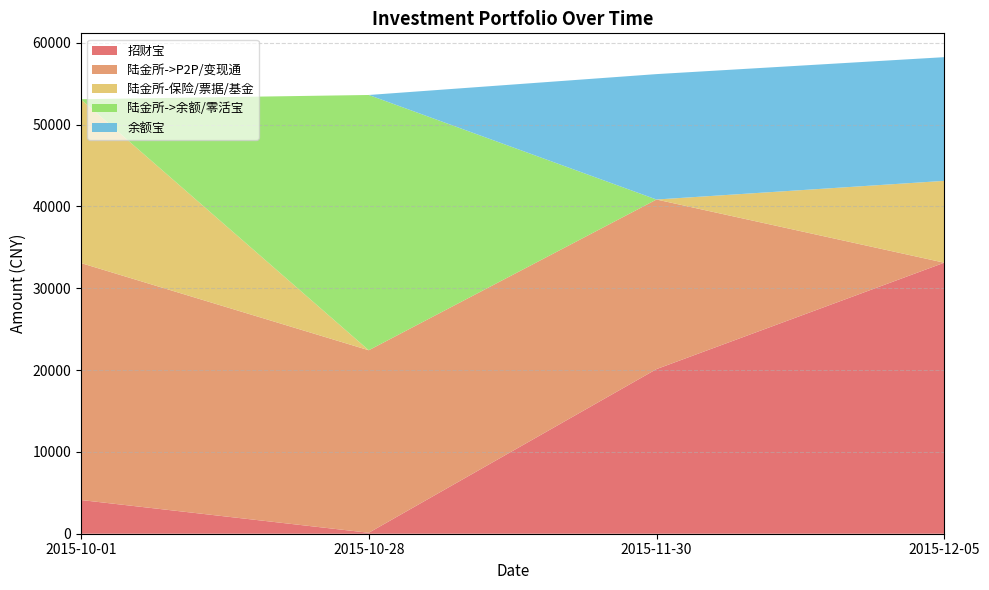

Reading left to right, transcribe all the data shown in this chart.

招财宝: 4117.0	117.0	20117.0	33117.0
陆金所->P2P/变现通: 28953.1	22302.2	20720.3	0.0
陆金所-保险/票据/基金: 20000.0	0.0	0.0	10000.0
陆金所->余额/零活宝: 21.0	31191.3	0.0	0.0
余额宝: 0.0	0.0	15323.9	15114.7